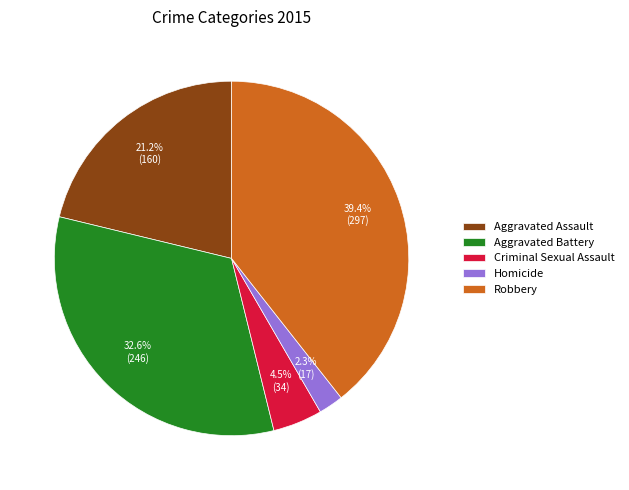

Is there a majority slice in this chart?

No